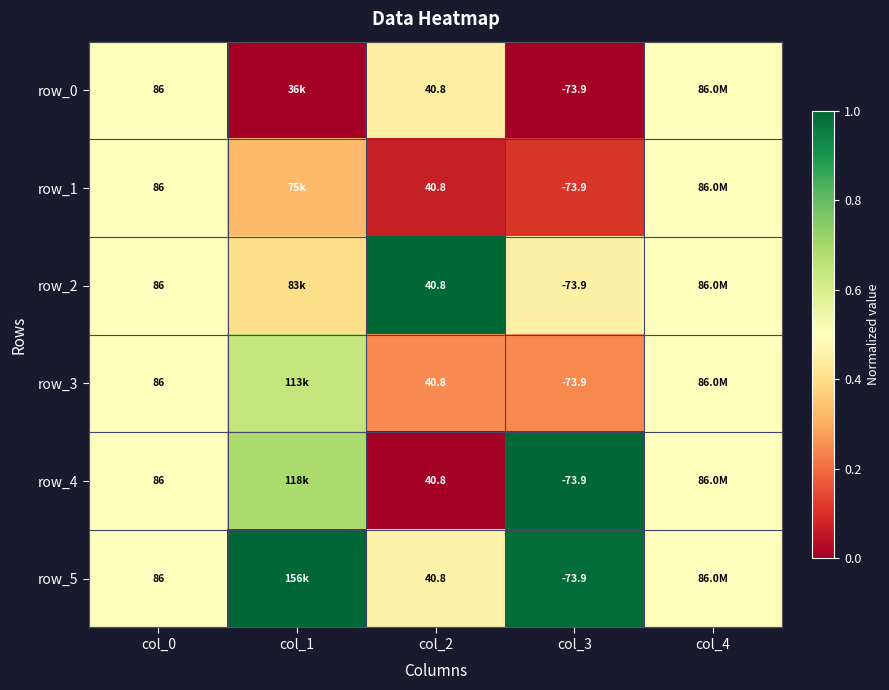

At col_1, list the series in order from smallest to largest.

row_0, row_1, row_2, row_3, row_4, row_5